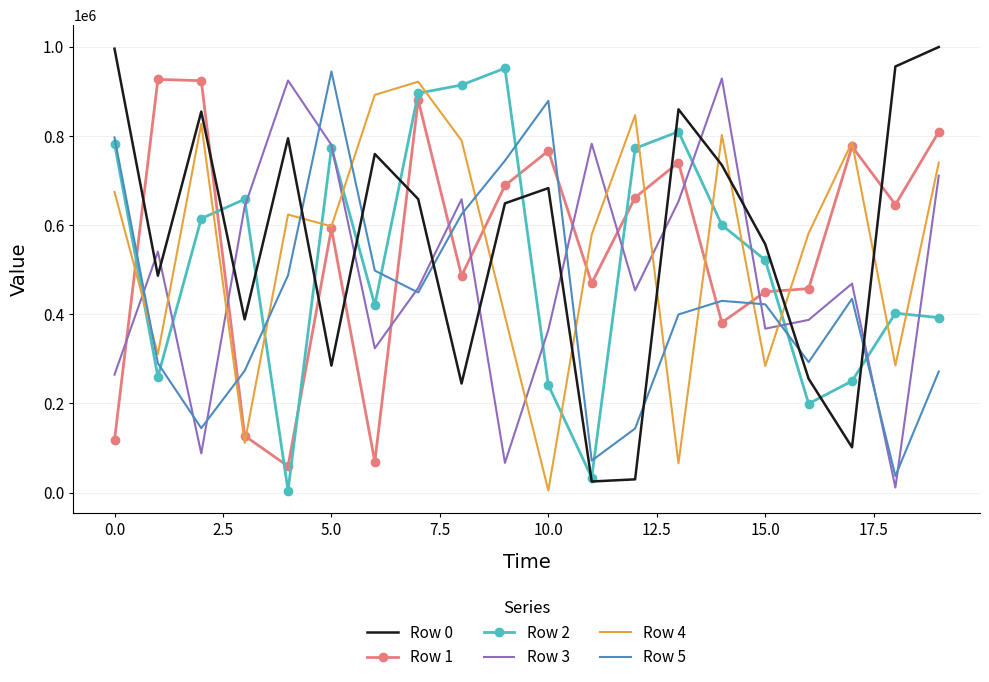

After their last crossing, which series has the higher values: Row 2 or Row 1?

Row 1